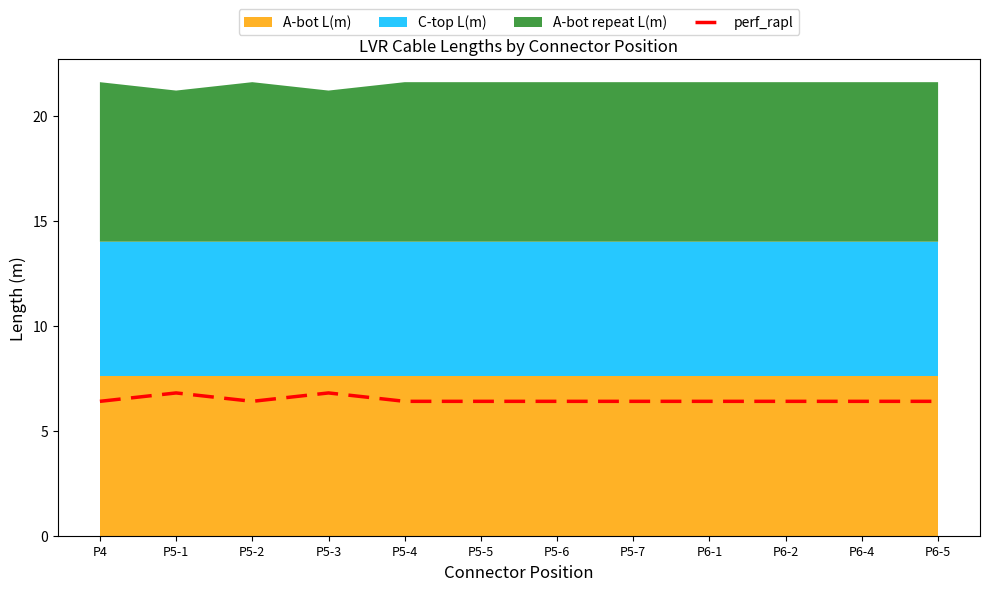

What is the highest value of the perf_rapl series?

6.8